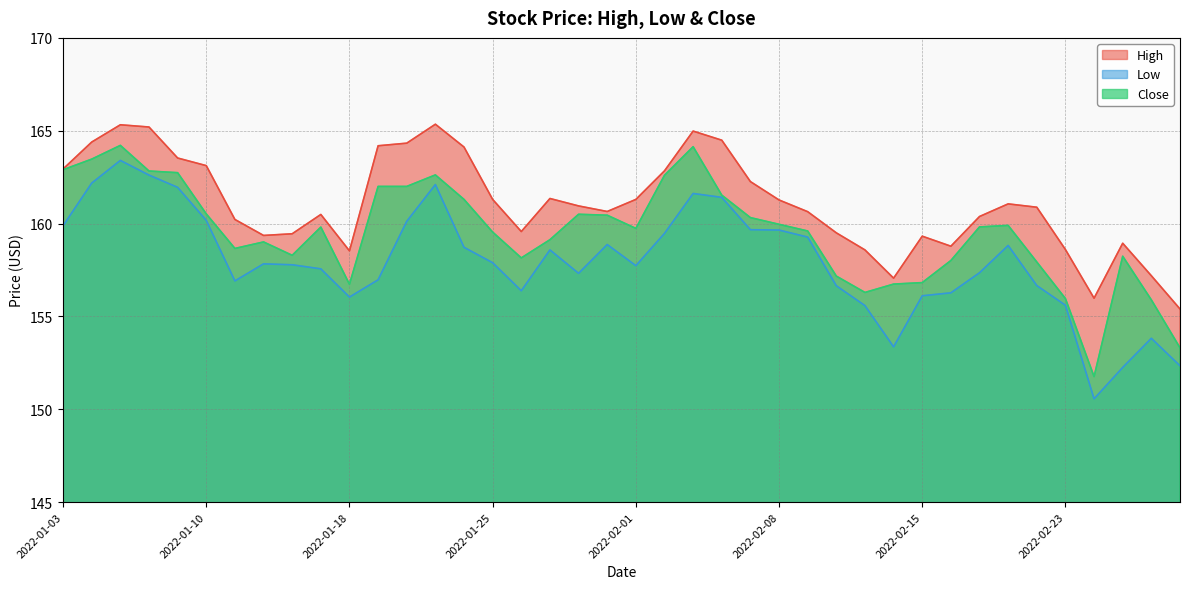

What is the spread (max minus min) of values at 2022-01-19?

7.2